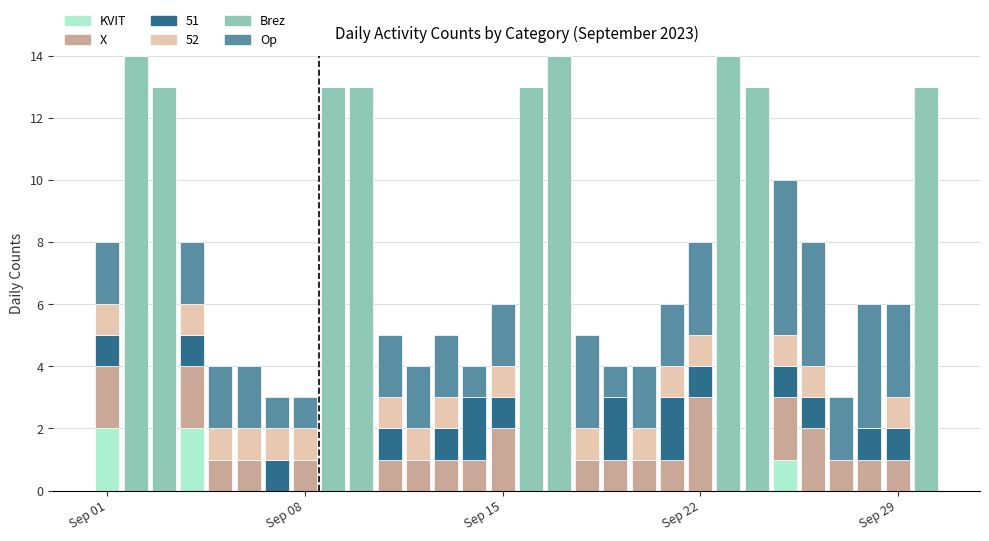

Does the chart contain stacked bars?

Yes